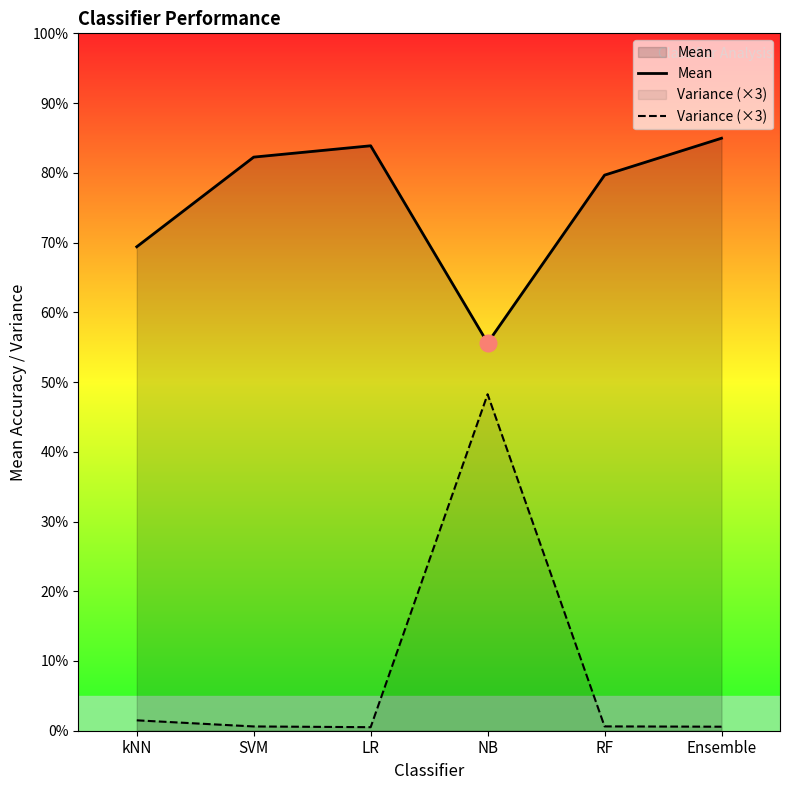

Rank the series by their maximum value, from highest to lowest.

Mean, Variance (×3)